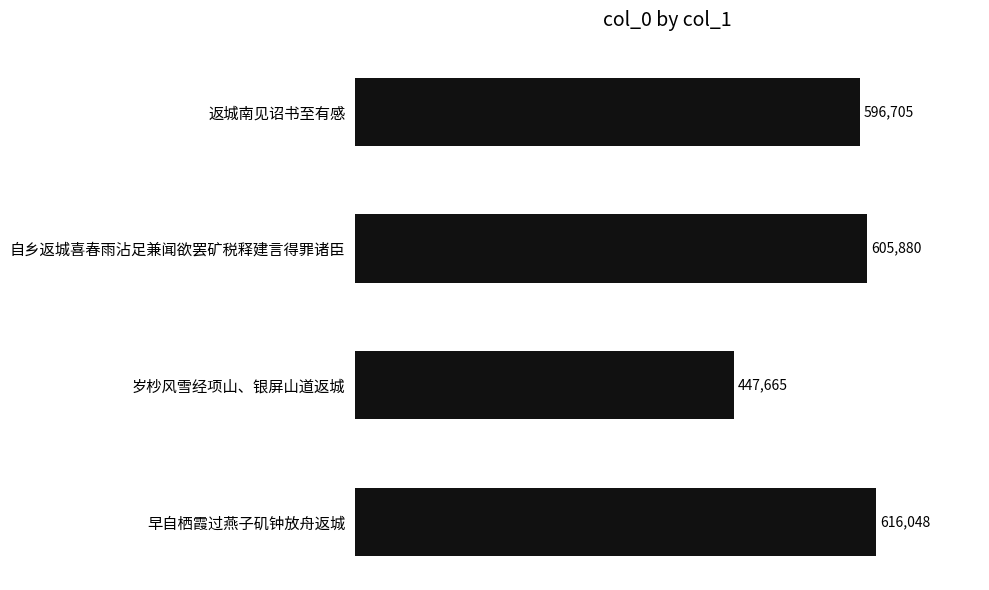

Reading bottom to top, extract all data points from this chart.

早自栖霞过燕子矶钟放舟返城=616048	岁杪风雪经项山、银屏山道返城=447665	自乡返城喜春雨沾足兼闻欲罢矿税释建言得罪诸臣=605880	返城南见诏书至有感=596705